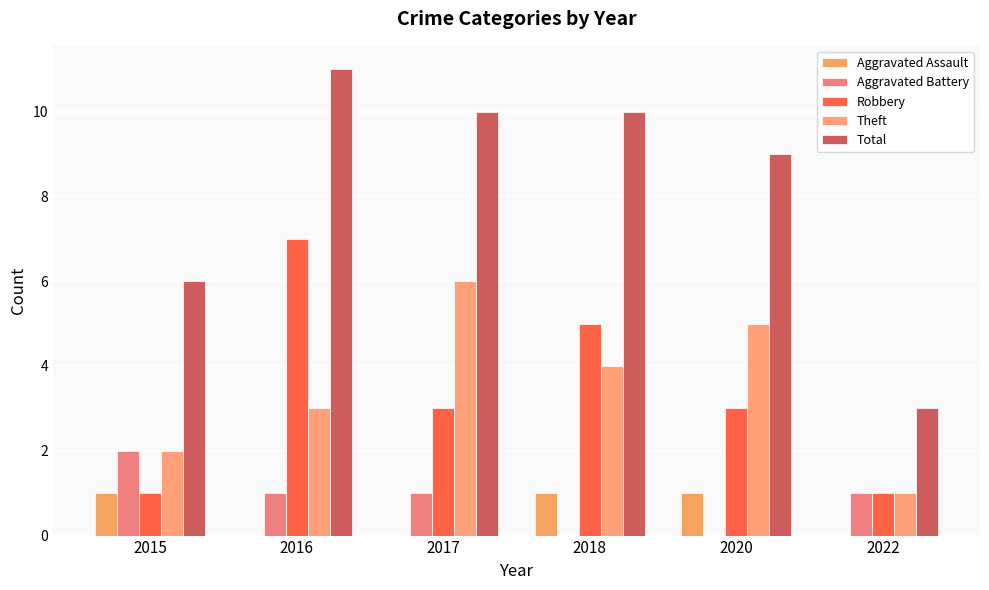

Which category has the lowest value across all series?

2016